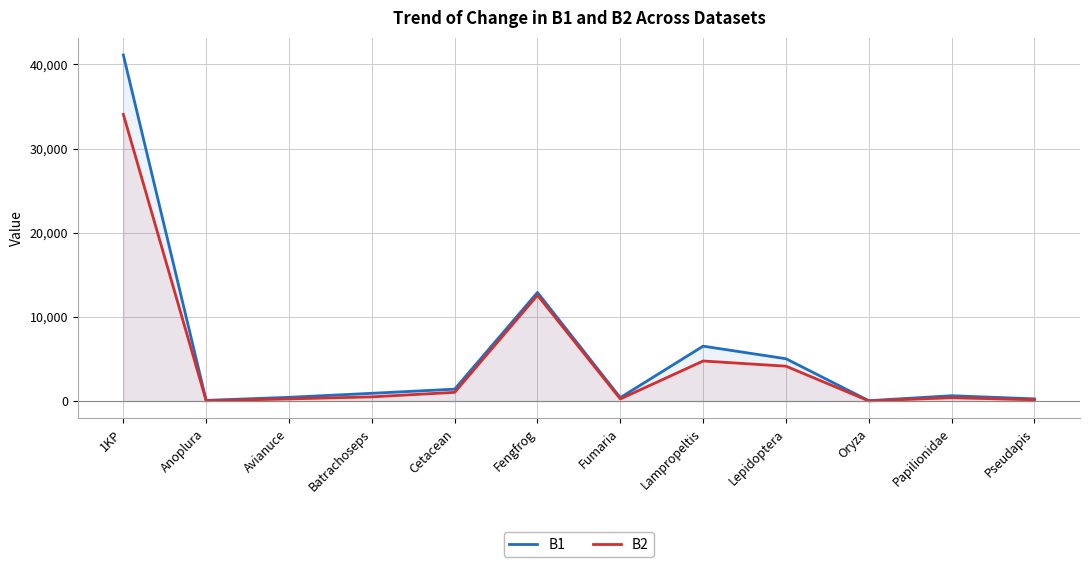

The B2 series shows 288 at Batrachoseps. True or false?

False